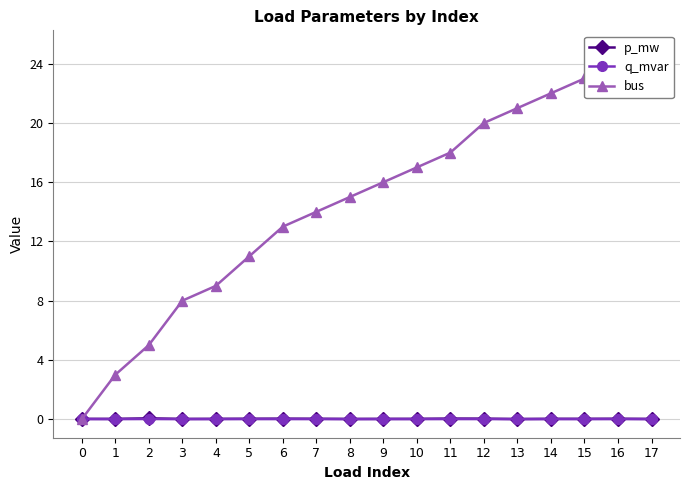

In q_mvar, how many points are higher than both neighbors (excluding endpoints)?

5